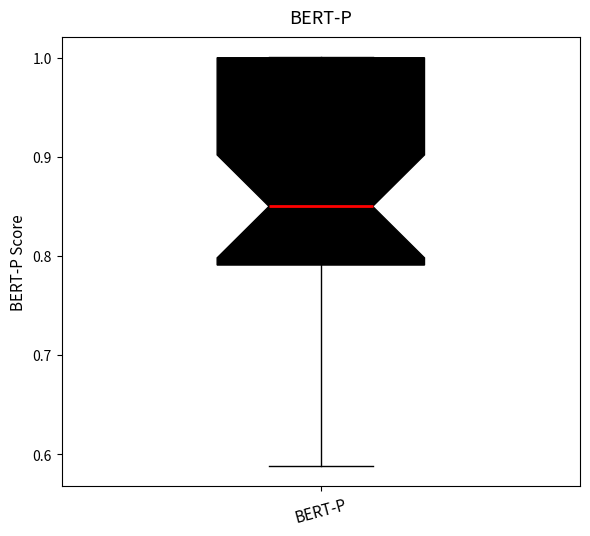

Where is the lower edge of the box for BERT-P on the y-axis? The values are not printed on the chart, so give them approximately, as read against the axis.

0.79